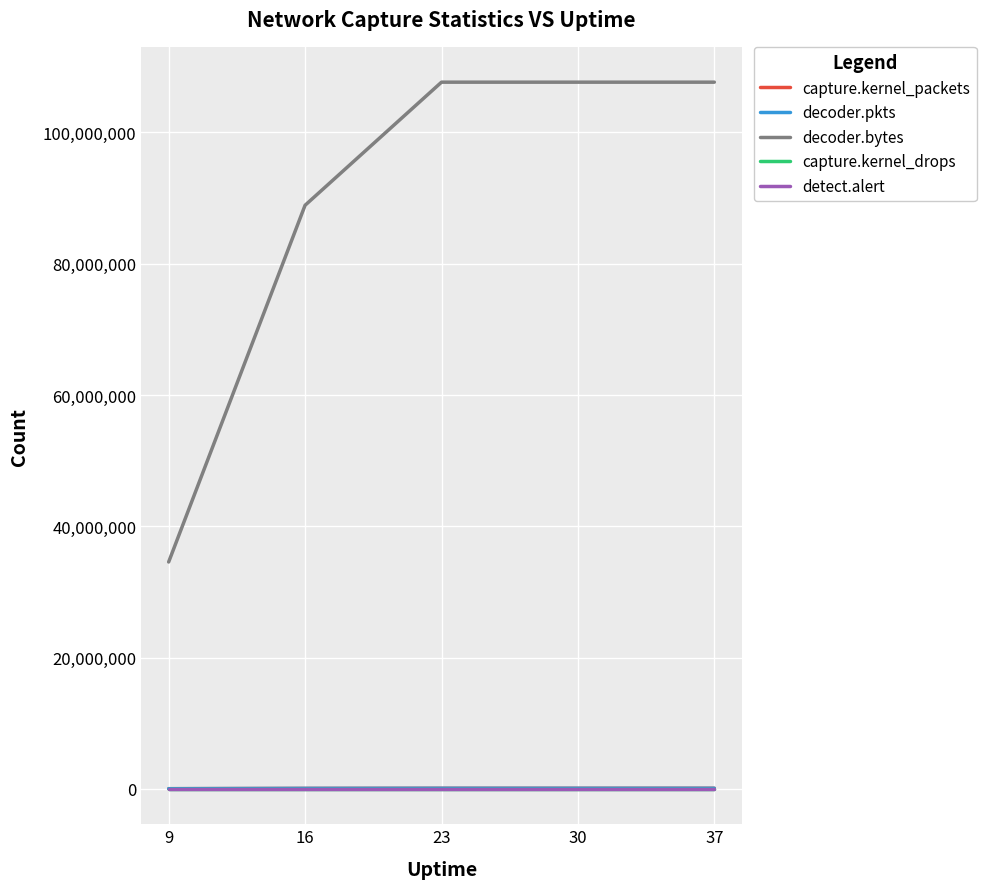

Is the value of decoder.bytes at 16 greater than the value of detect.alert at 16?

Yes